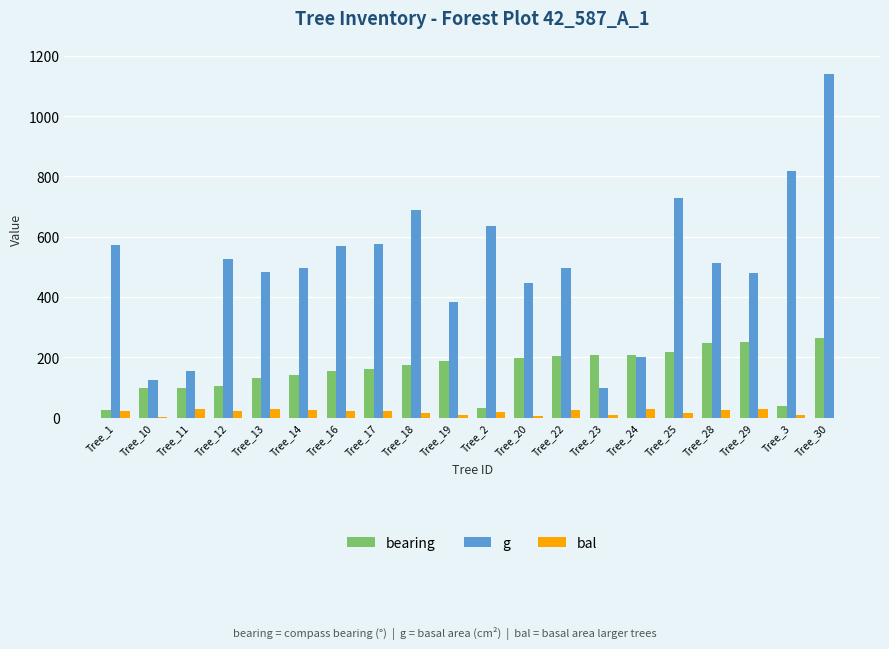

What is the sum of all g values?

10126.1